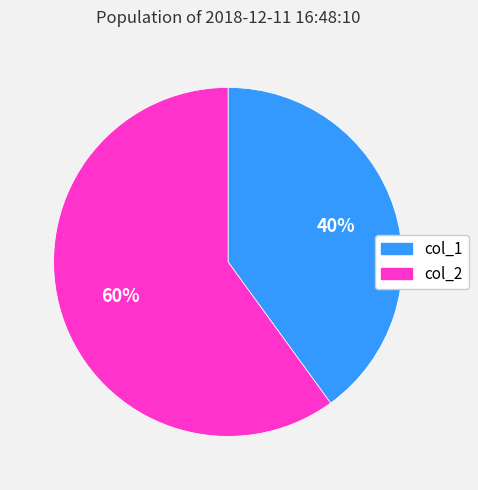

Combined, do col_1 and col_2 account for over 50%?

Yes